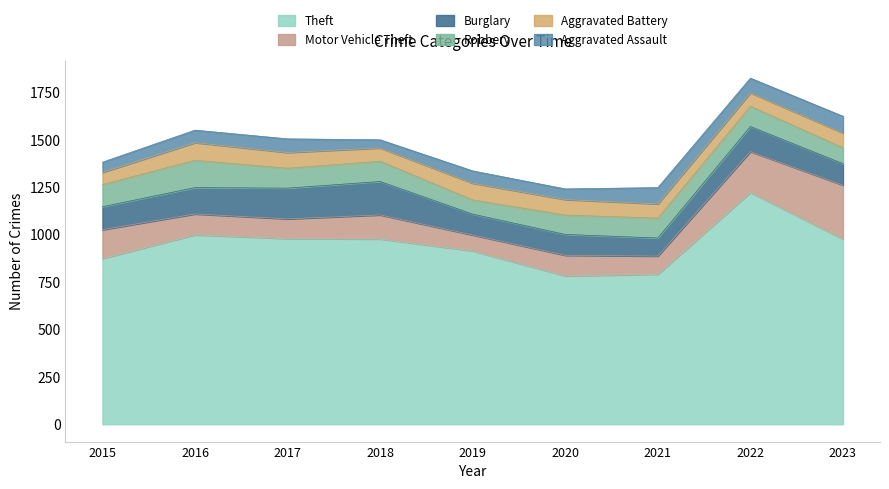

In Robbery, how many points are lower than both neighbors (excluding endpoints)?

2